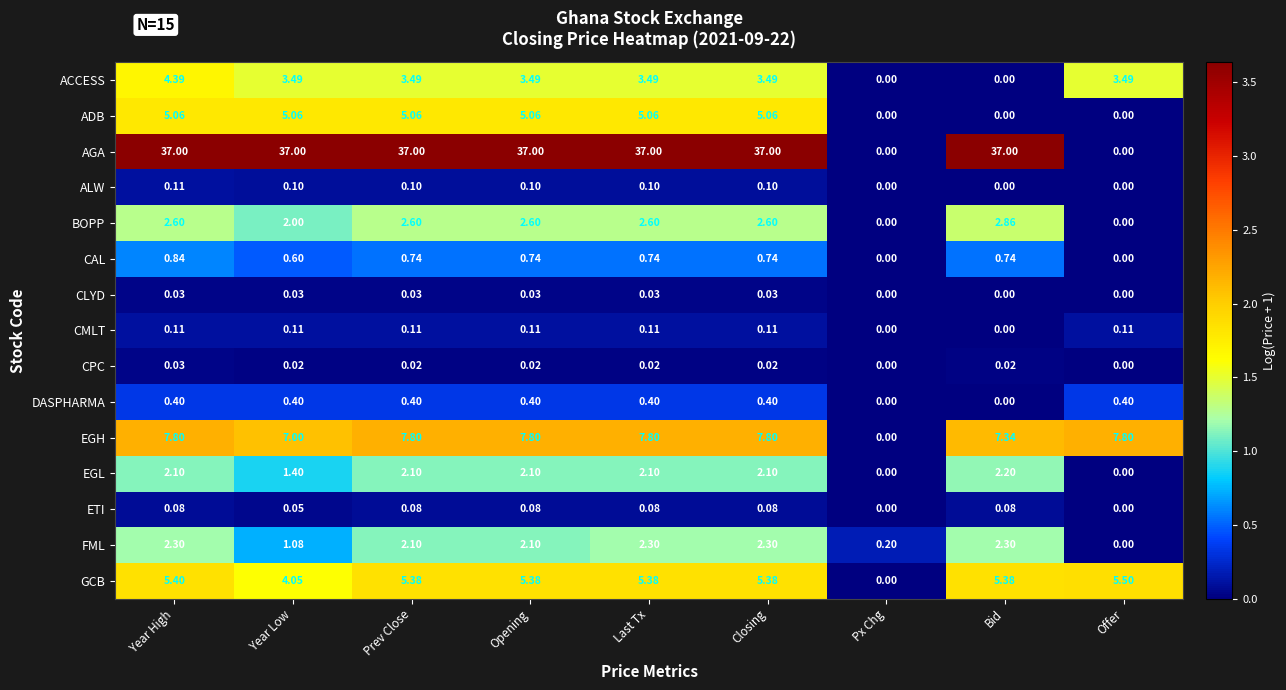

What is the maximum value shown in the chart?

37.0